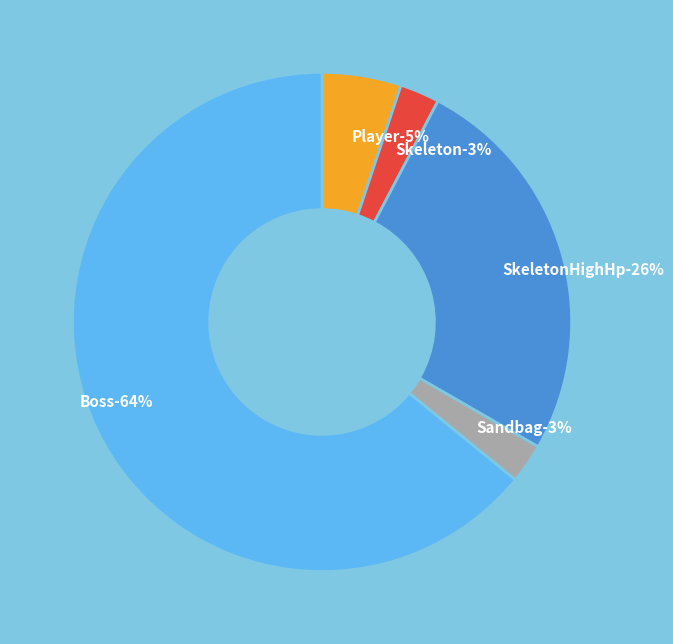

To the nearest percent, what is the difference between the largest and smallest slice percentages?

62%